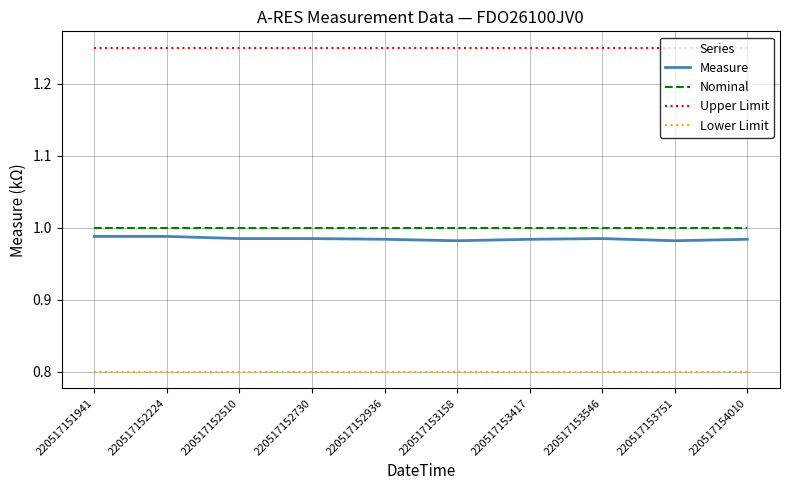

At 220517152224, list the series in order from largest to smallest.

Upper Limit, Nominal, Measure, Lower Limit